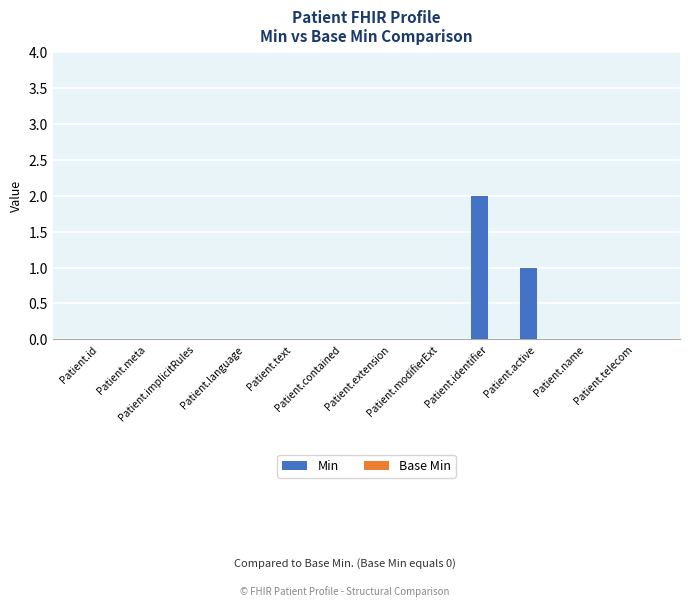

What is the sum of all values?

3